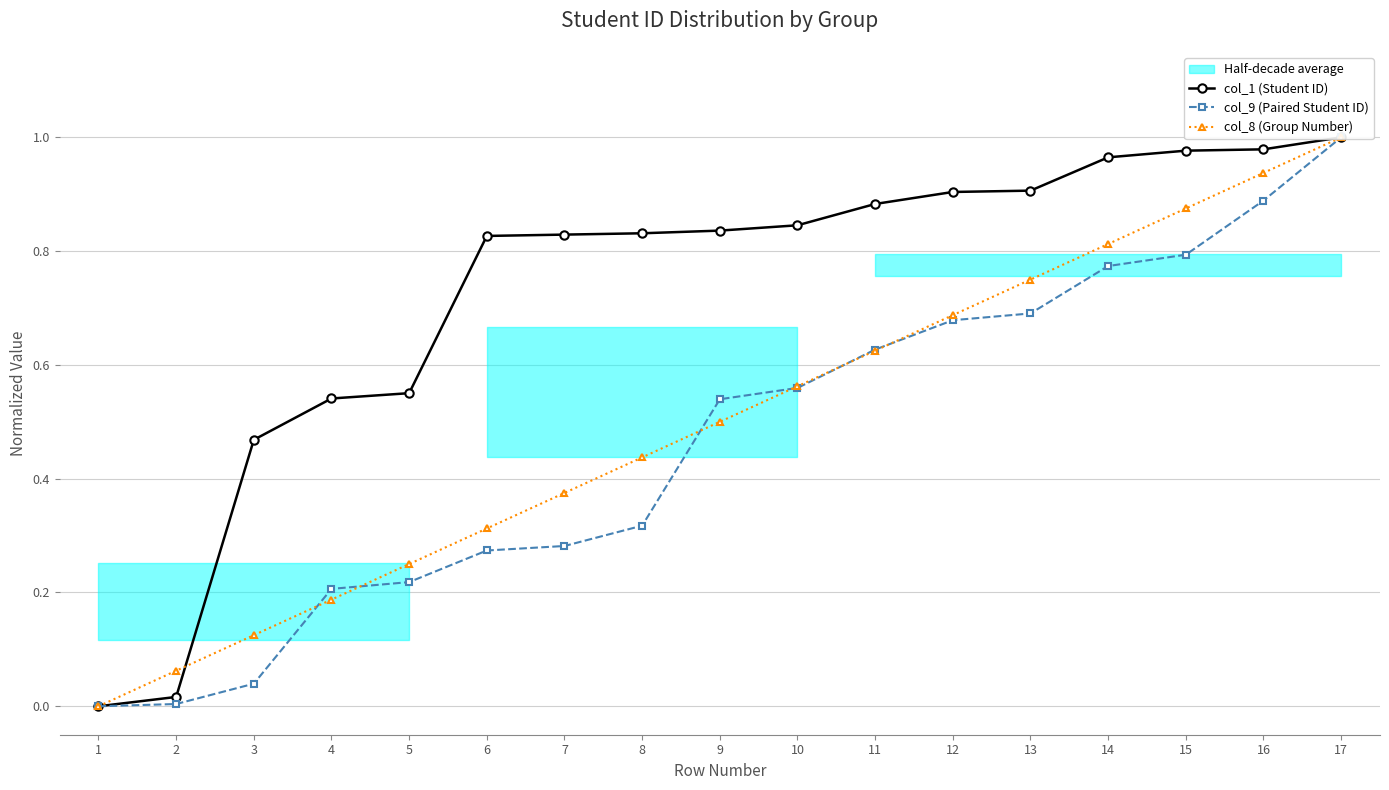

Reading left to right, what are all the values shown in this chart?

col_1 (Student ID): 0.0	0.0	0.5	0.5	0.6	0.8	0.8	0.8	0.8	0.8	0.9	0.9	0.9	1.0	1.0	1.0	1.0
col_9 (Paired Student ID): 0.0	0.0	0.0	0.2	0.2	0.3	0.3	0.3	0.5	0.6	0.6	0.7	0.7	0.8	0.8	0.9	1.0
col_8 (Group Number): 0.0	0.1	0.1	0.2	0.2	0.3	0.4	0.4	0.5	0.6	0.6	0.7	0.8	0.8	0.9	0.9	1.0